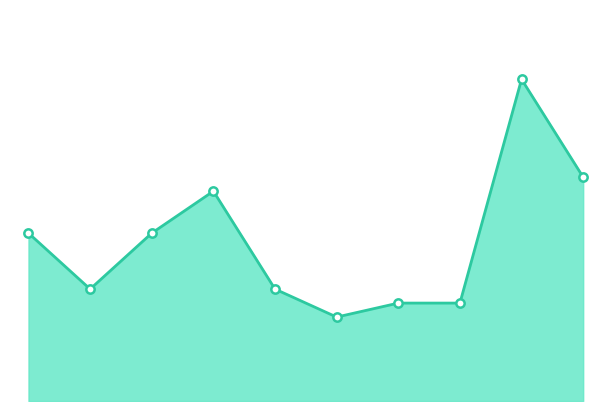

At which category does the data reach its first local peak?

2018